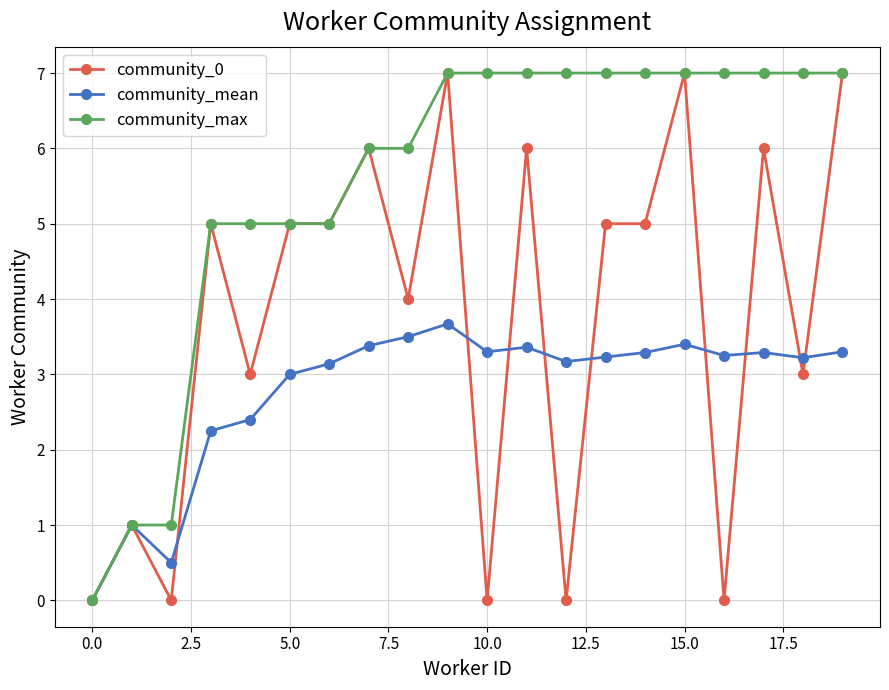

In community_mean, how many points are lower than both neighbors (excluding endpoints)?

5